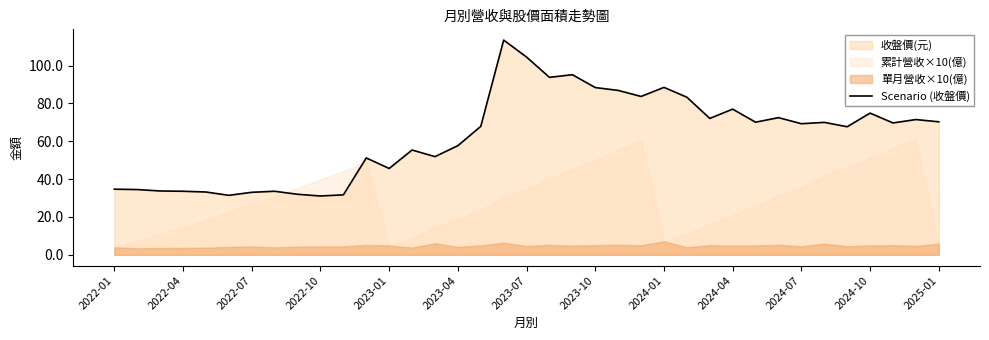

How many lines are shown in the chart?

1